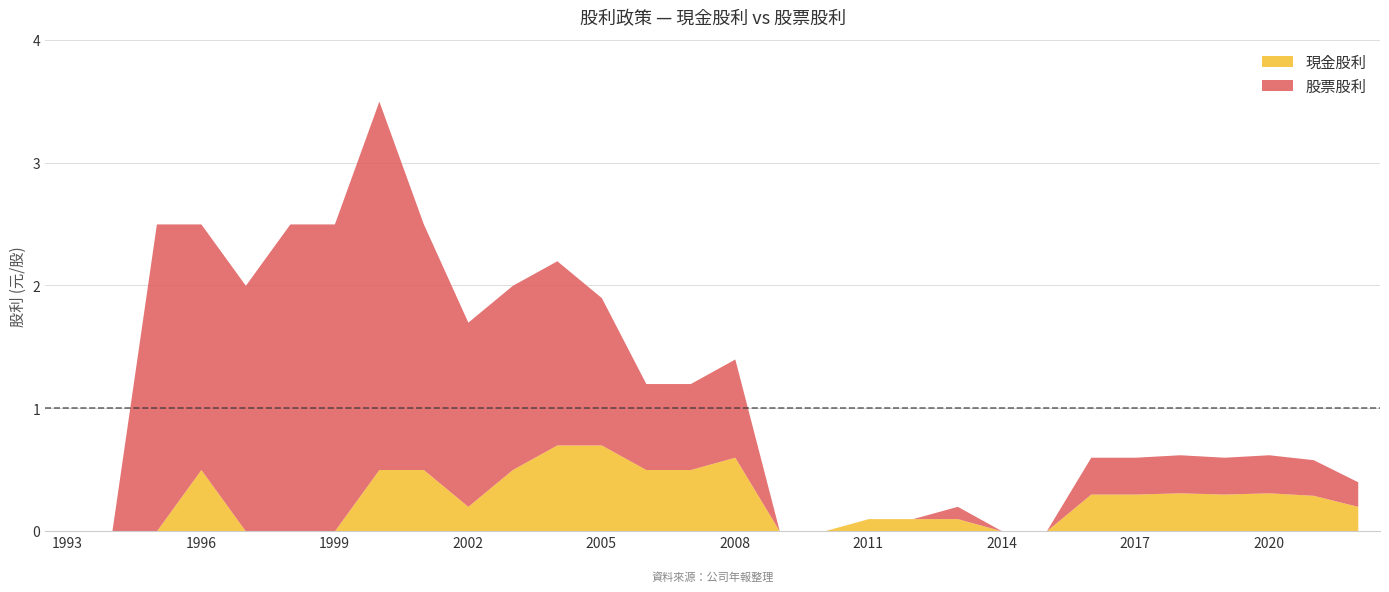

True or false: 現金股利 has more than 0 interior local peaks.

True